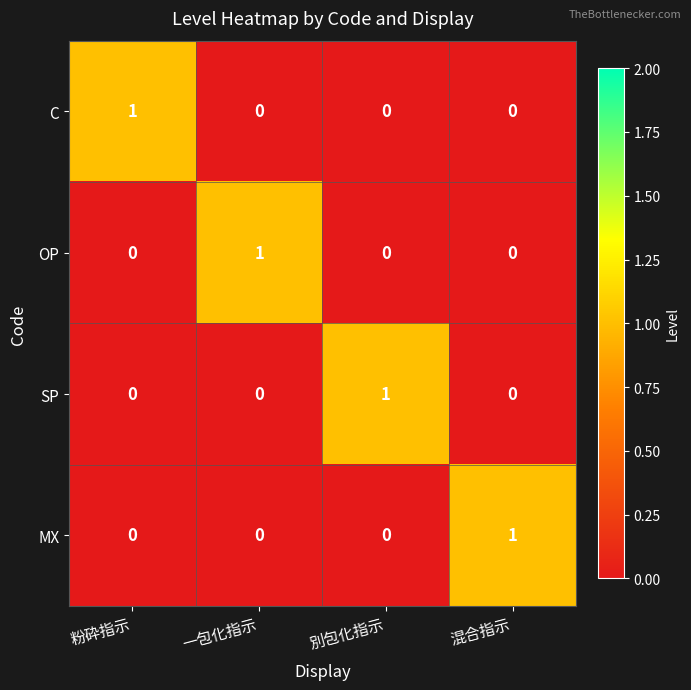

True or false: OP has a value of 0 at 混合指示.

True